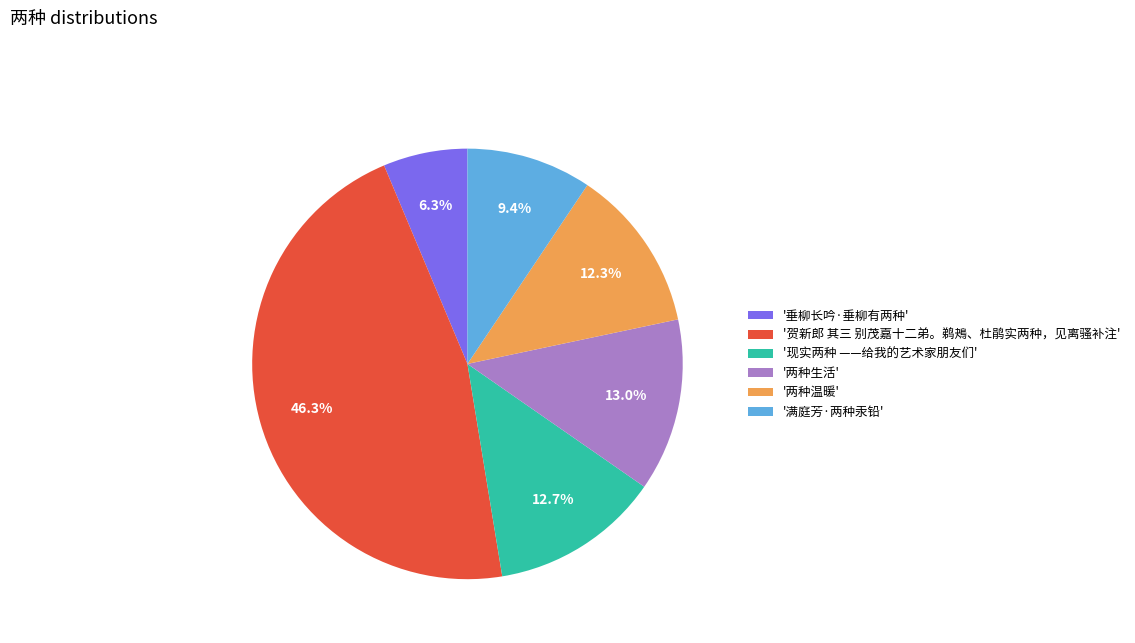

What percentage is NOT represented by '满庭芳·两种汞铅'?

90.6%